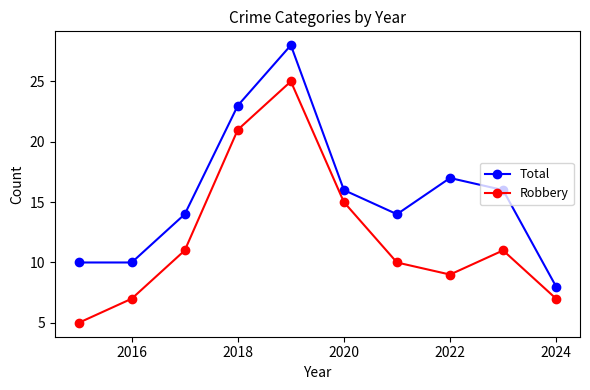

What is the highest value of the Robbery series?

25